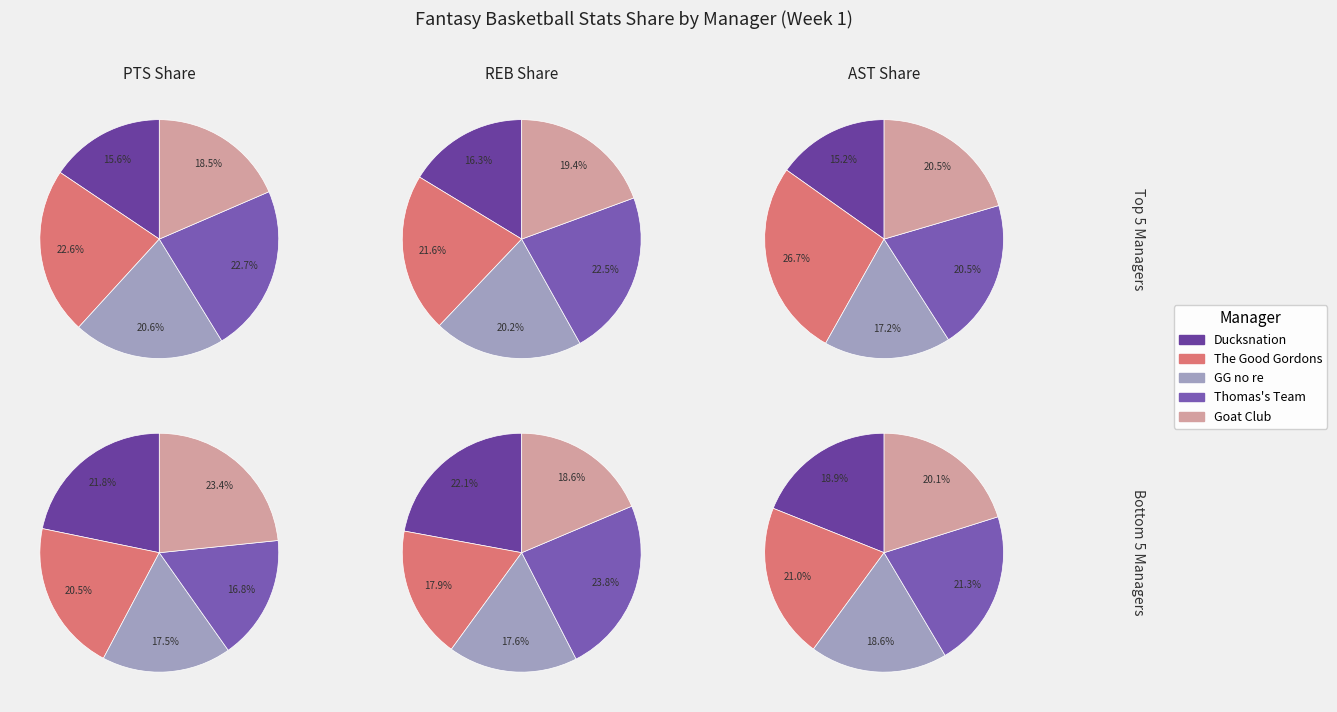

Does any single category account for the majority?

No